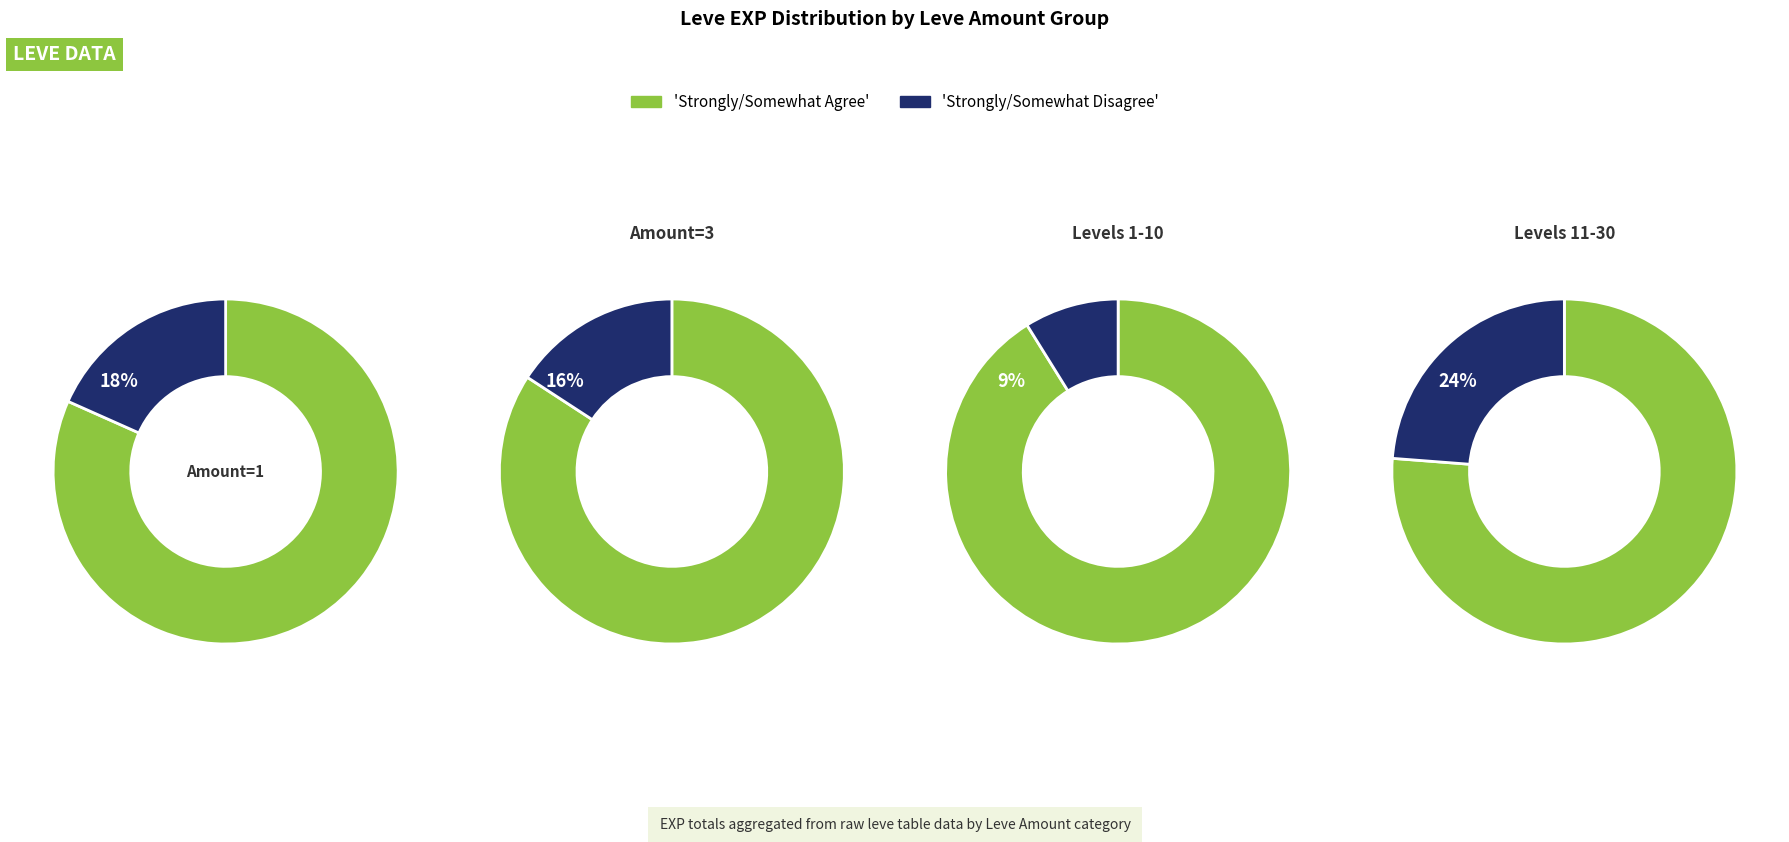

Combined, what portion of the pie is 3 and 9?

16.7%